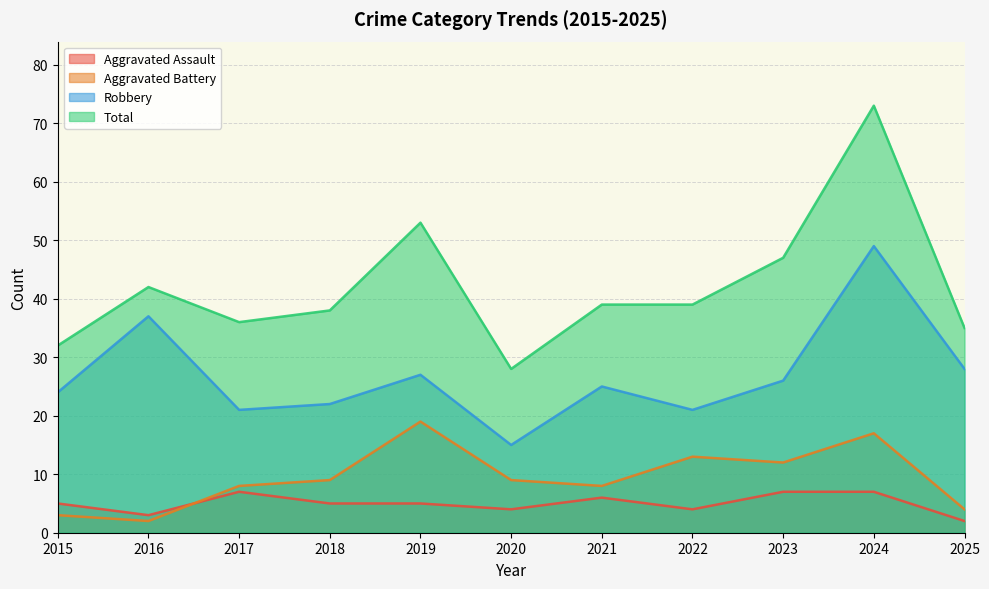

What is the difference between the Aggravated Battery values at 2024 and 2023?

5